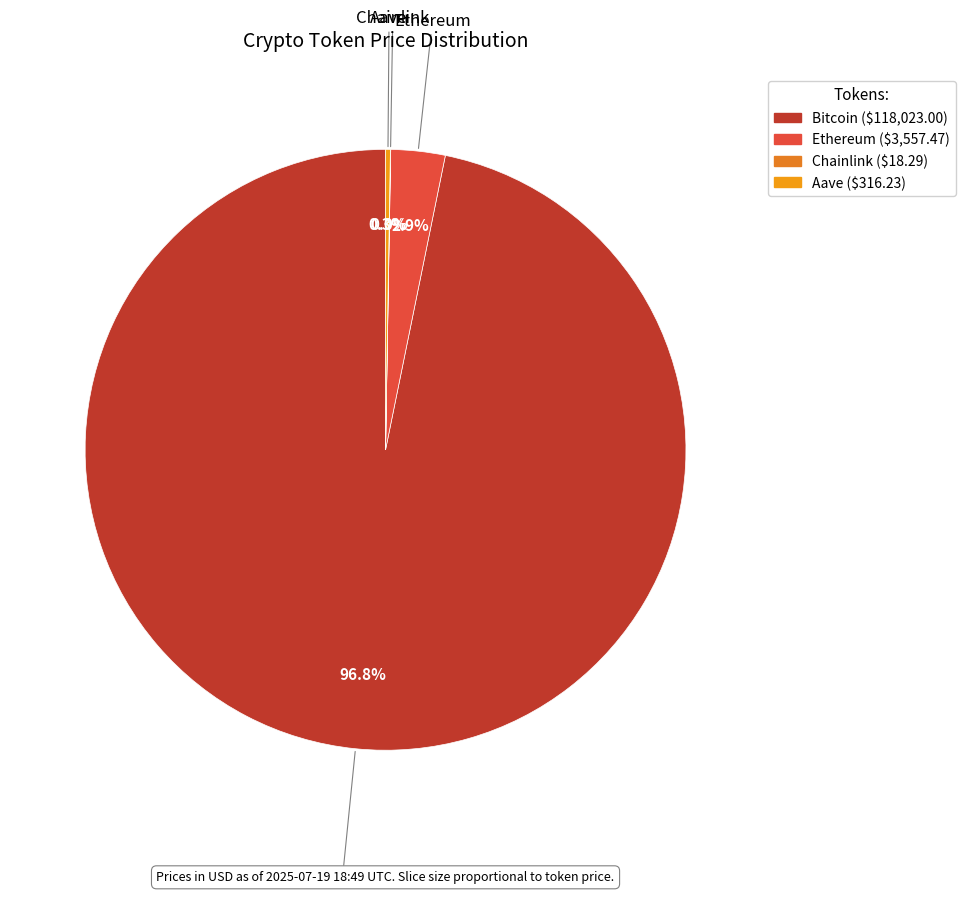

What is the majority slice?

Bitcoin